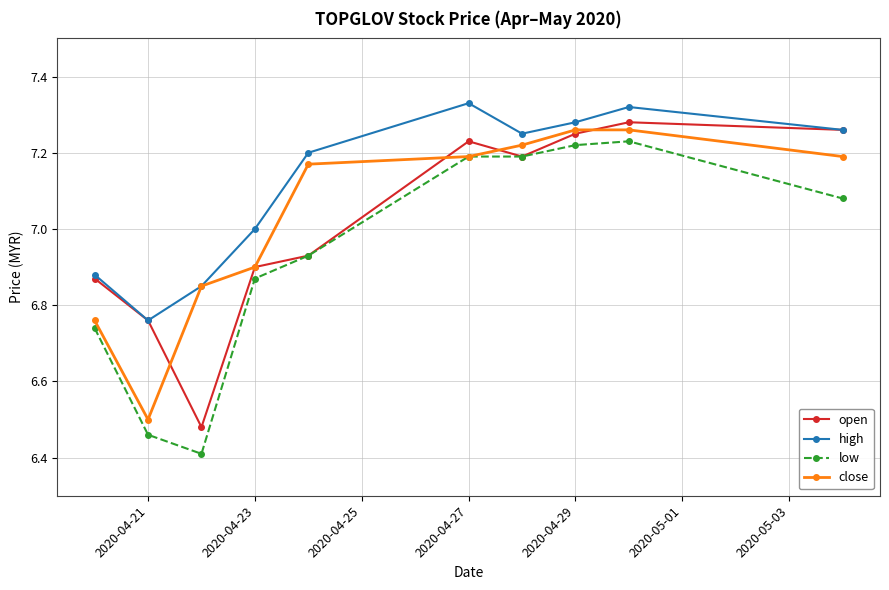

Which series has the widest spread of values?

low